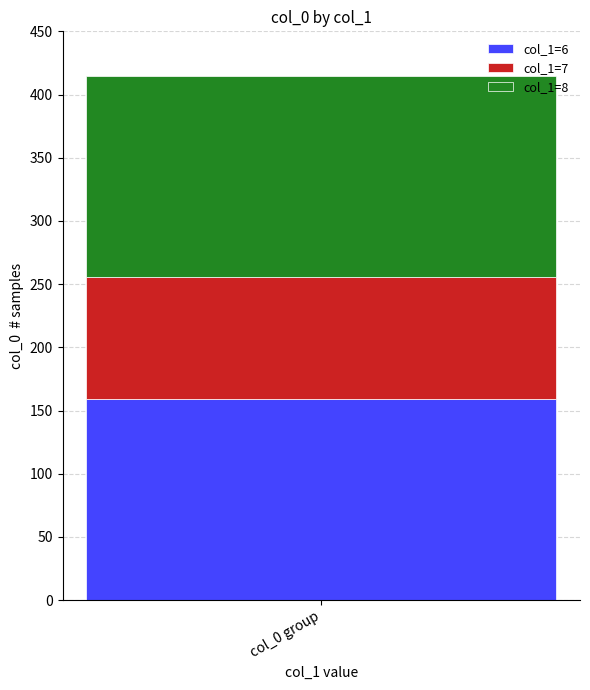

Count the number of categories in the chart.

1